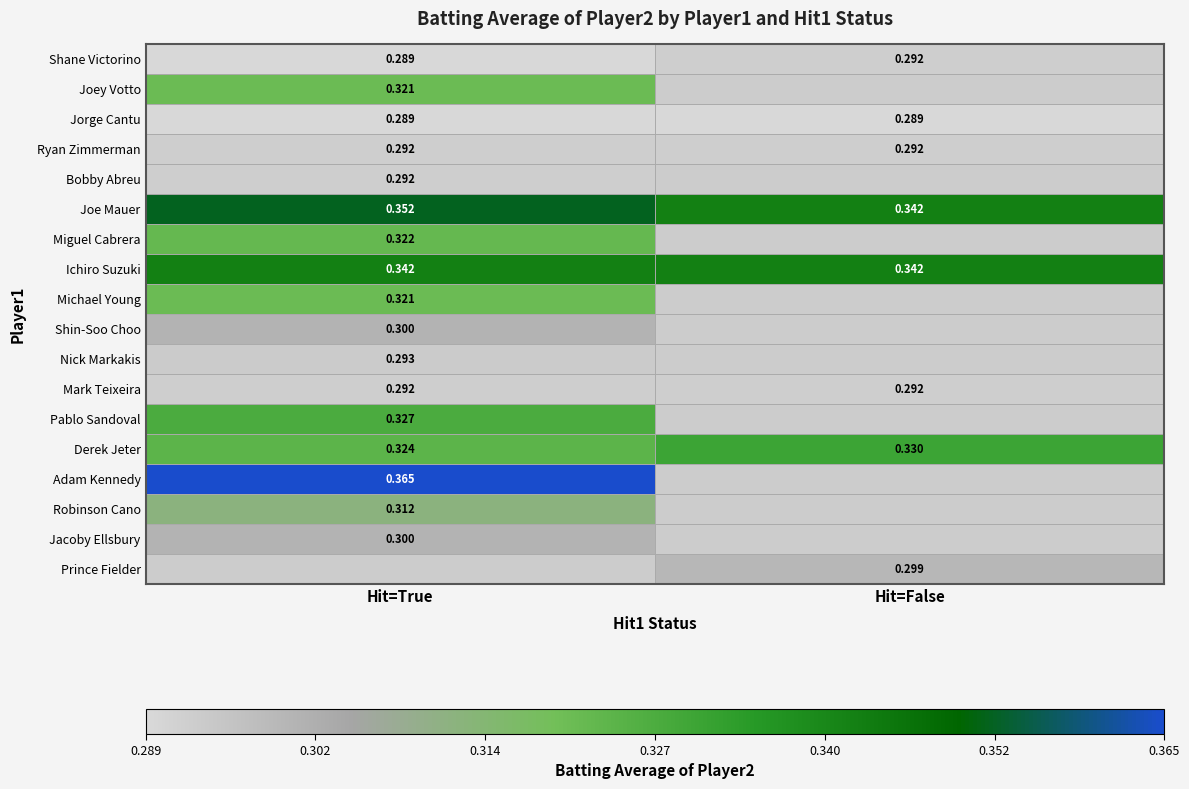

Is the value of Derek Jeter at Hit=True greater than the value of Jorge Cantu at Hit=True?

Yes